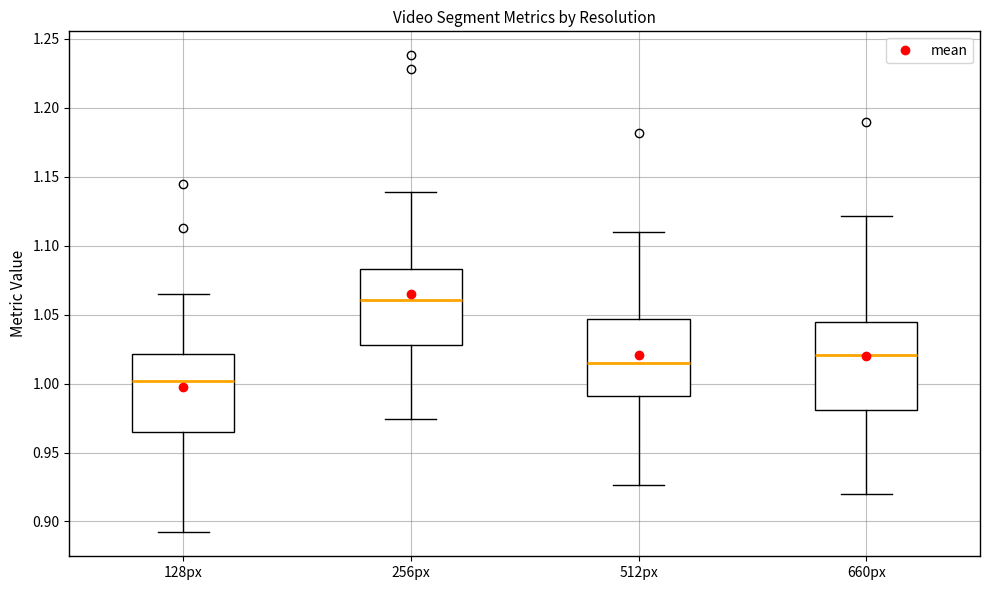

Which box's median line is the lowest?

128px